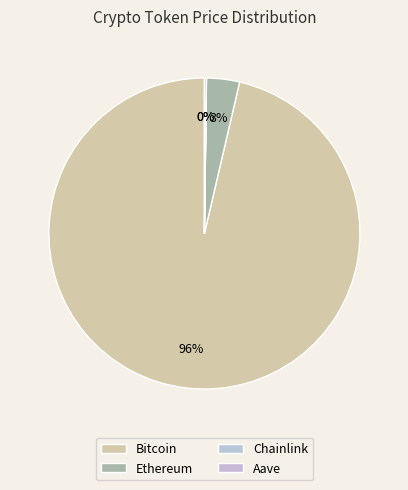

Is there any slice that represents more than half of the pie?

Yes